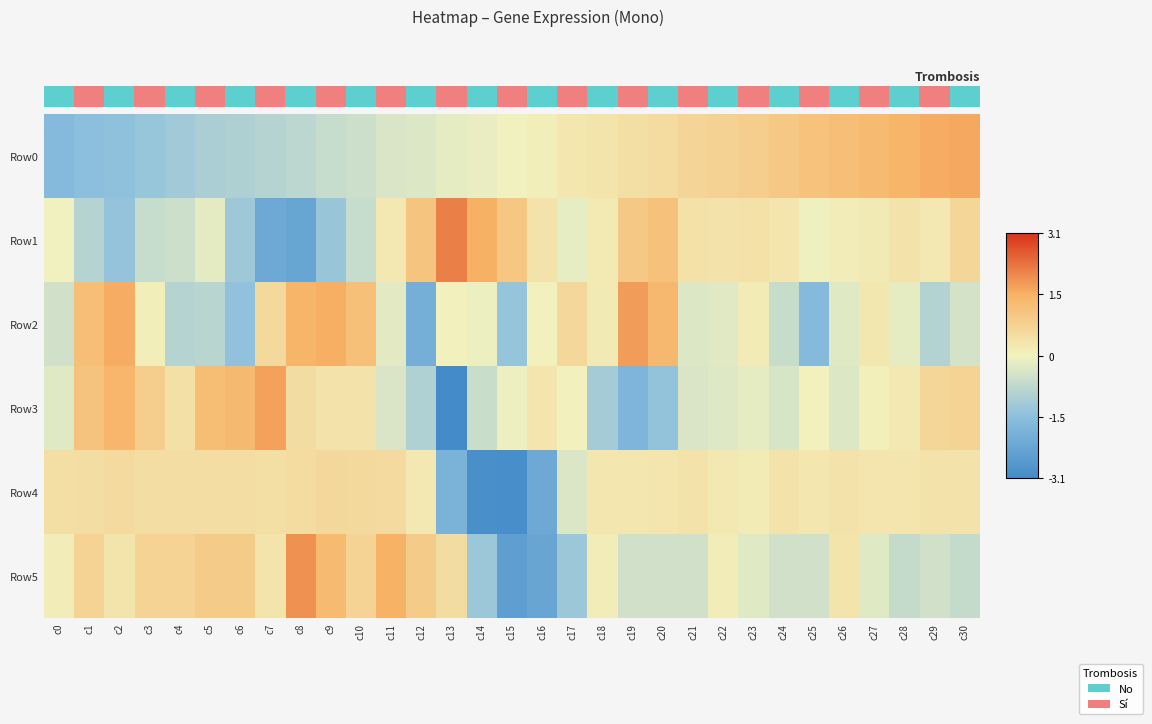

Where does the Row5 series first go above 0?

c0